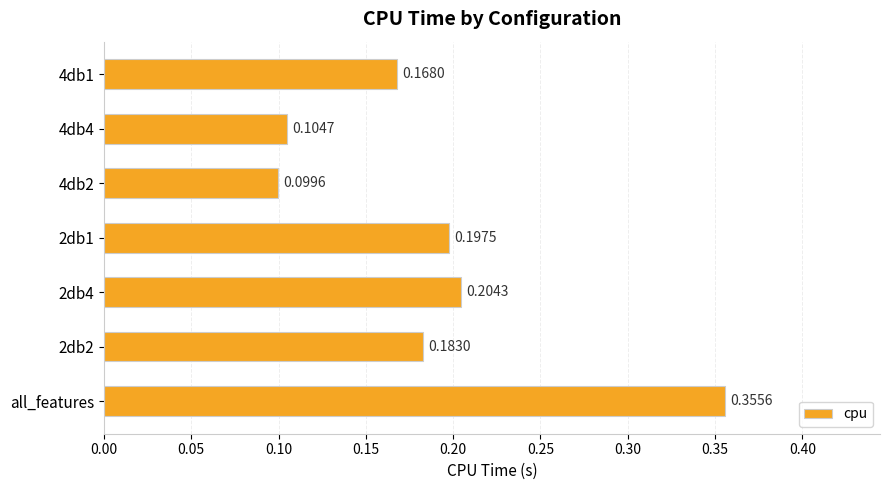

List the labels in order of value, largest first.

all_features, 2db4, 2db1, 2db2, 4db1, 4db4, 4db2